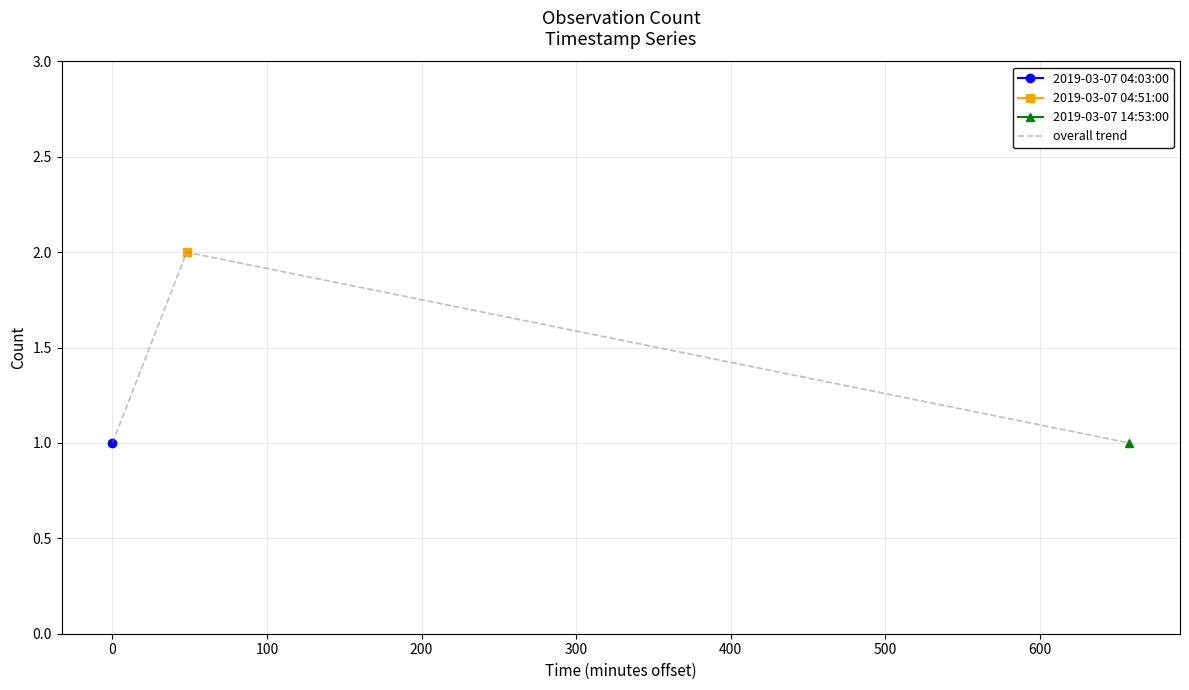

Between 100 and −100, which is larger?

100